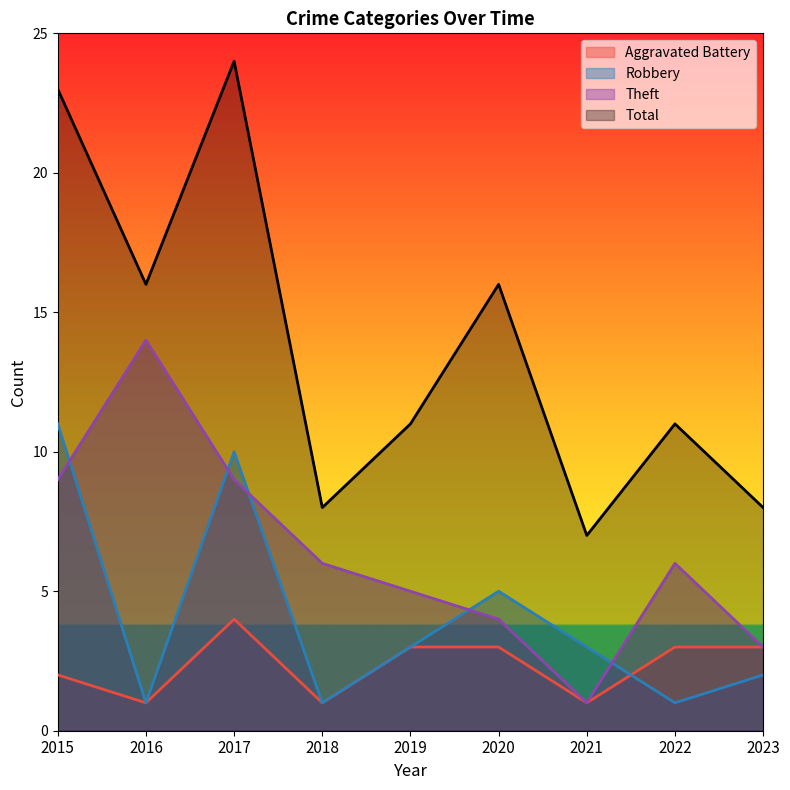

What is the value of the Total point at the 1st from the left?

23